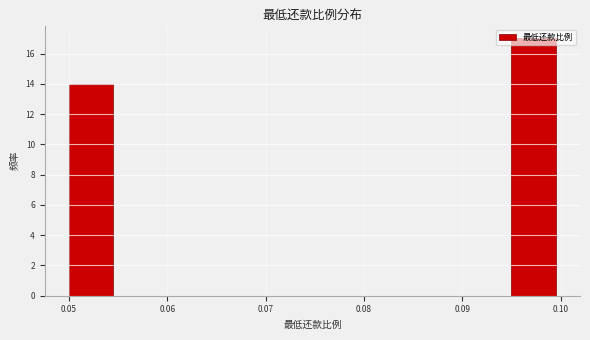

Reading left to right, transcribe this chart: for each bar, give the range it covers on the x-axis and its height. The values are not printed on the chart, so give them approximately, as read against the axis.

0.050 to 0.055: 14
0.055 to 0.060: 0
0.060 to 0.065: 0
0.065 to 0.070: 0
0.070 to 0.075: 0
0.075 to 0.080: 0
0.080 to 0.085: 0
0.085 to 0.090: 0
0.090 to 0.095: 0
0.095 to 0.100: 17